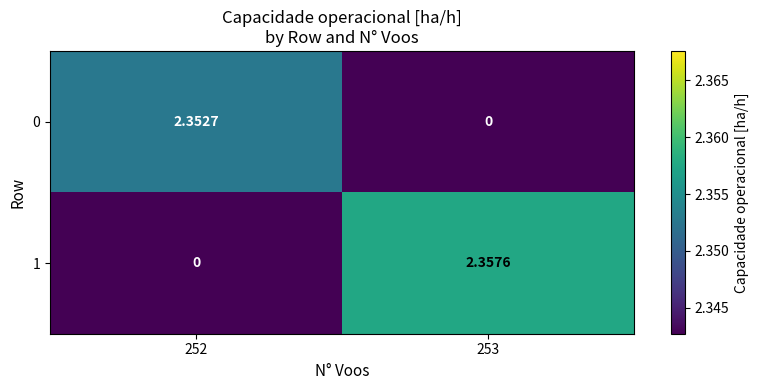

Is the value of 0 at 253 greater than the value of 1 at 253?

No